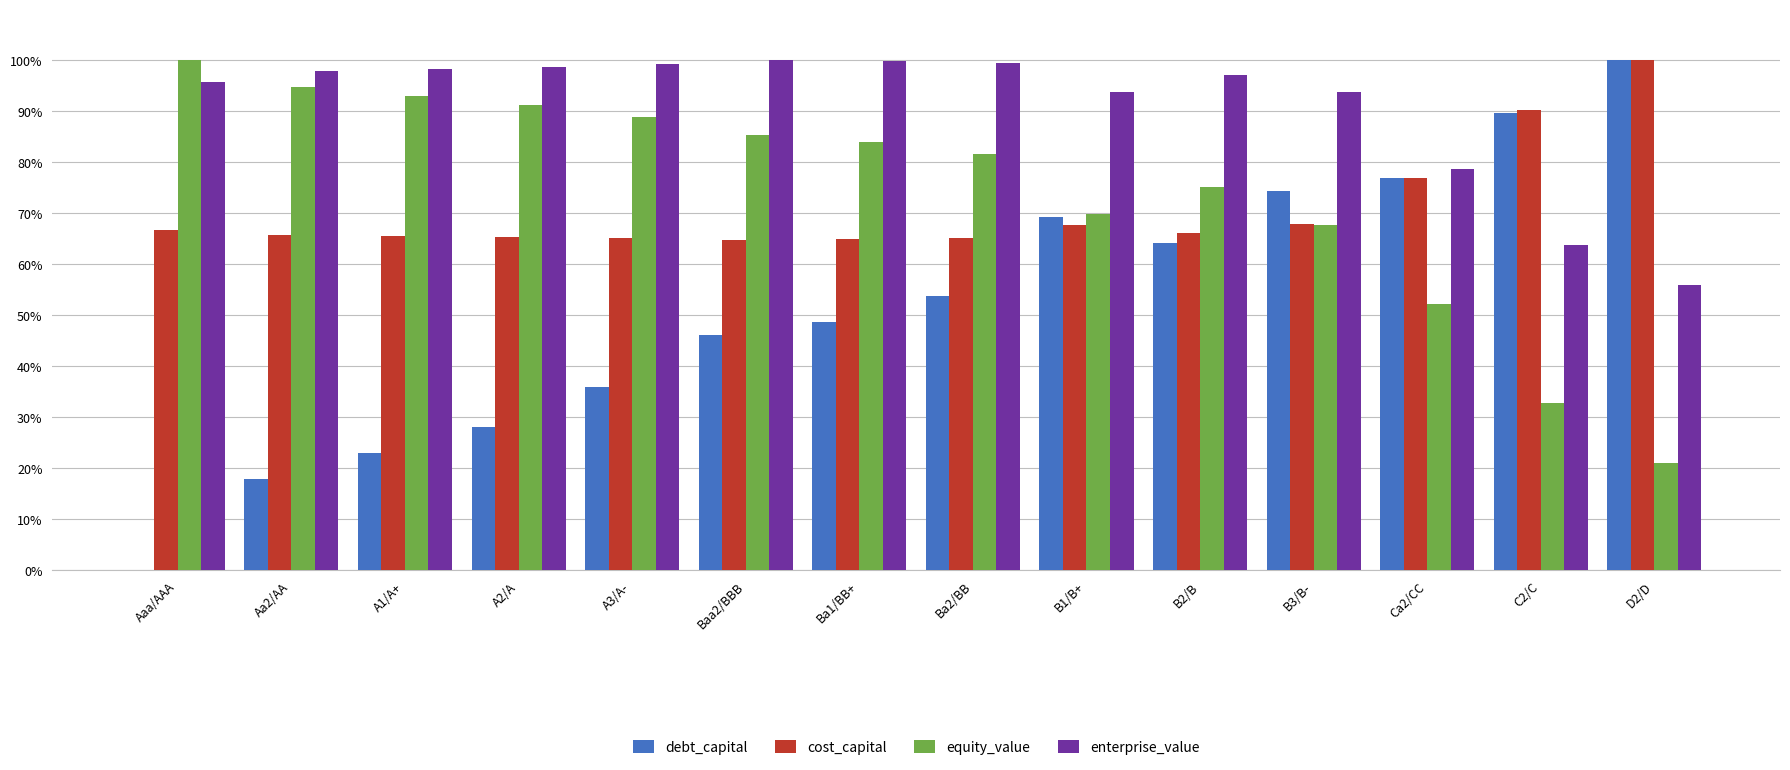

Which series has the largest range (max minus min)?

debt_capital